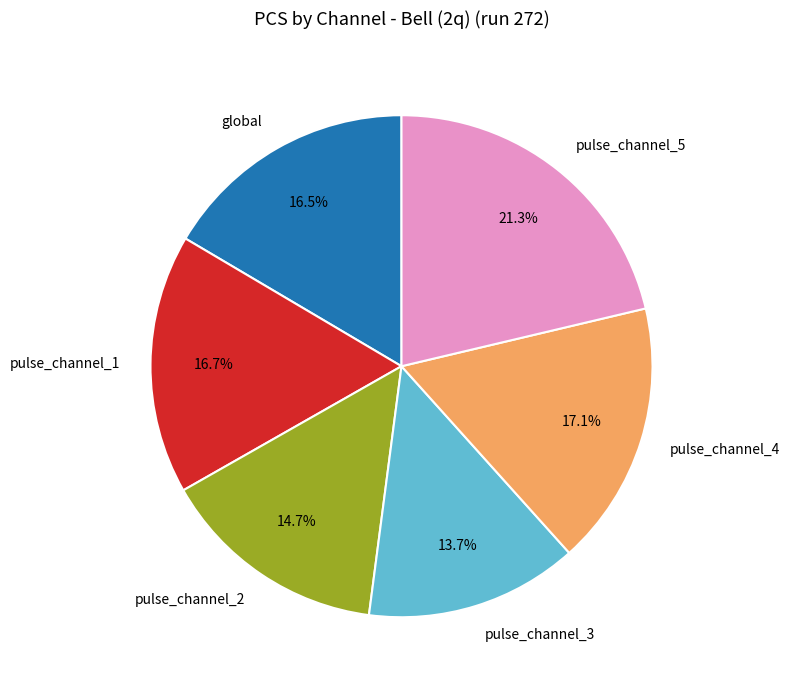

How many slices are in this pie chart?

6